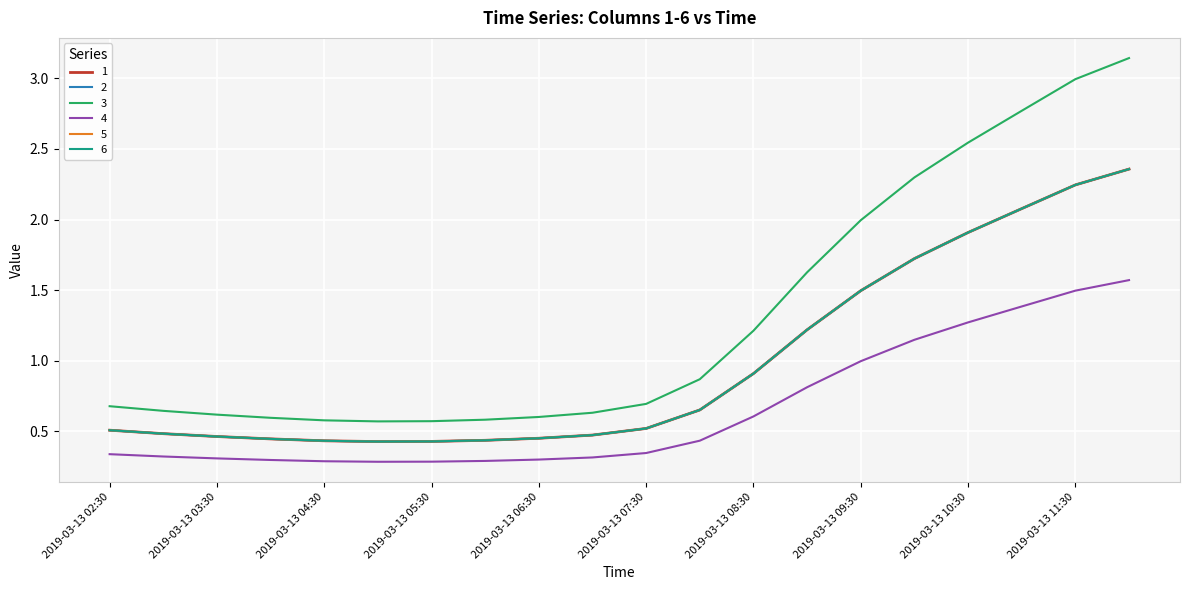

Reading left to right, list all the values displayed in this chart.

1: 0.7	0.6	0.6	0.6	0.6	0.6	0.6	0.6	0.6	0.6	0.7	0.9	1.2	1.6	2.0	2.3	2.5	2.8	3.0	3.1
2: 0.3	0.3	0.3	0.3	0.3	0.3	0.3	0.3	0.3	0.3	0.3	0.4	0.6	0.8	1.0	1.1	1.3	1.4	1.5	1.6
3: 0.5	0.5	0.5	0.4	0.4	0.4	0.4	0.4	0.5	0.5	0.5	0.7	0.9	1.2	1.5	1.7	1.9	2.1	2.2	2.4
4: 0.5	0.5	0.5	0.4	0.4	0.4	0.4	0.4	0.5	0.5	0.5	0.7	0.9	1.2	1.5	1.7	1.9	2.1	2.2	2.4
5: 0.5	0.5	0.5	0.4	0.4	0.4	0.4	0.4	0.5	0.5	0.5	0.7	0.9	1.2	1.5	1.7	1.9	2.1	2.2	2.4
6: 0.5	0.5	0.5	0.4	0.4	0.4	0.4	0.4	0.5	0.5	0.5	0.7	0.9	1.2	1.5	1.7	1.9	2.1	2.2	2.4